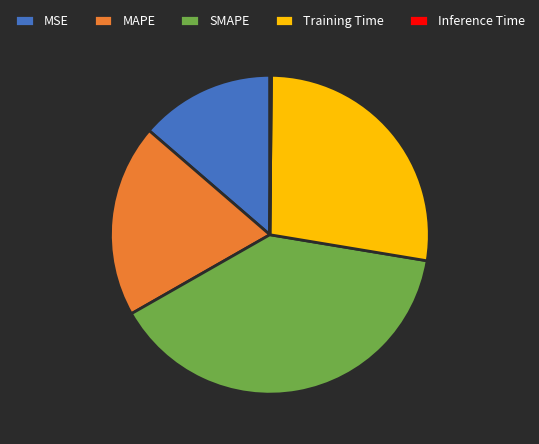

Is it true that MAPE is 26% of the pie?

False